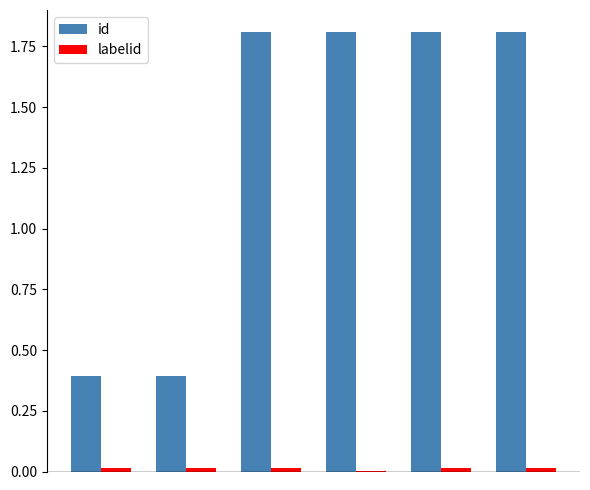

What is the sum of all id values?

8.0